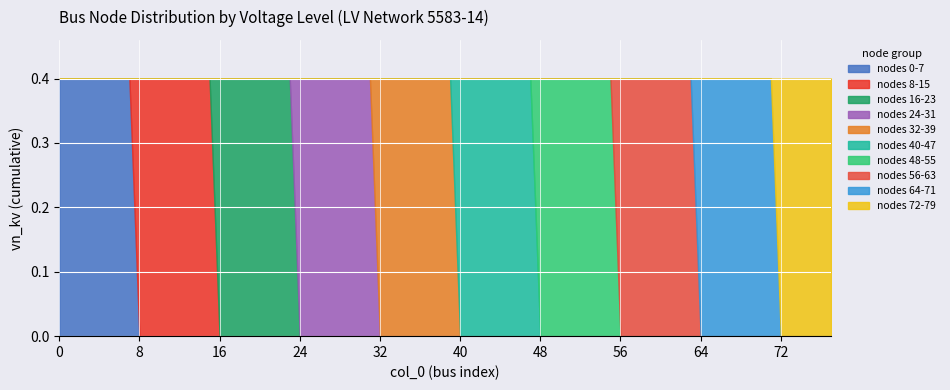

What is the maximum value for nodes 0-7?

0.4